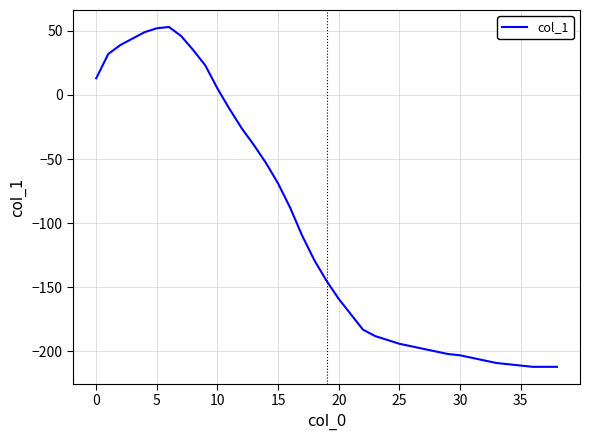

What is the greatest value displayed?

53